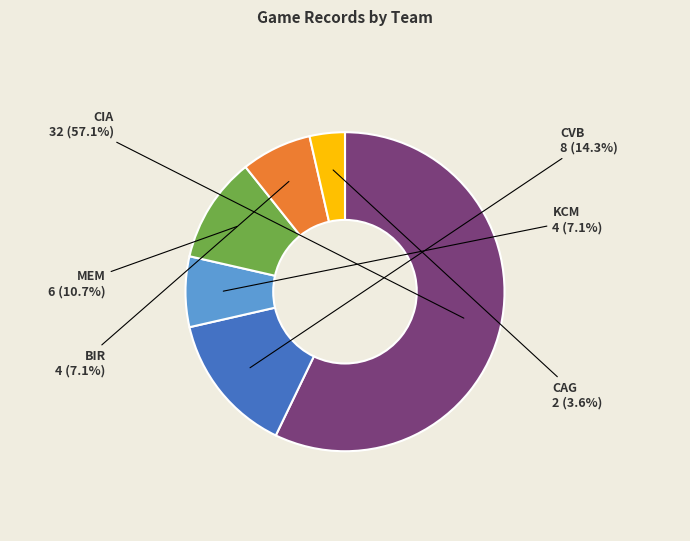

Is there a majority slice in this chart?

Yes